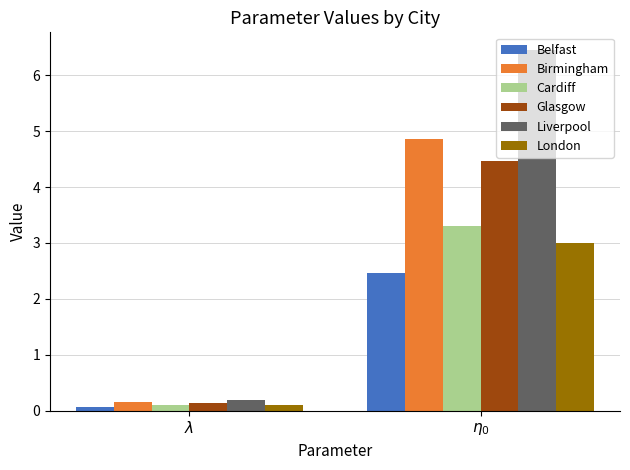

Rank the categories by Glasgow value from highest to lowest.

$\eta_{0}$, $\lambda$